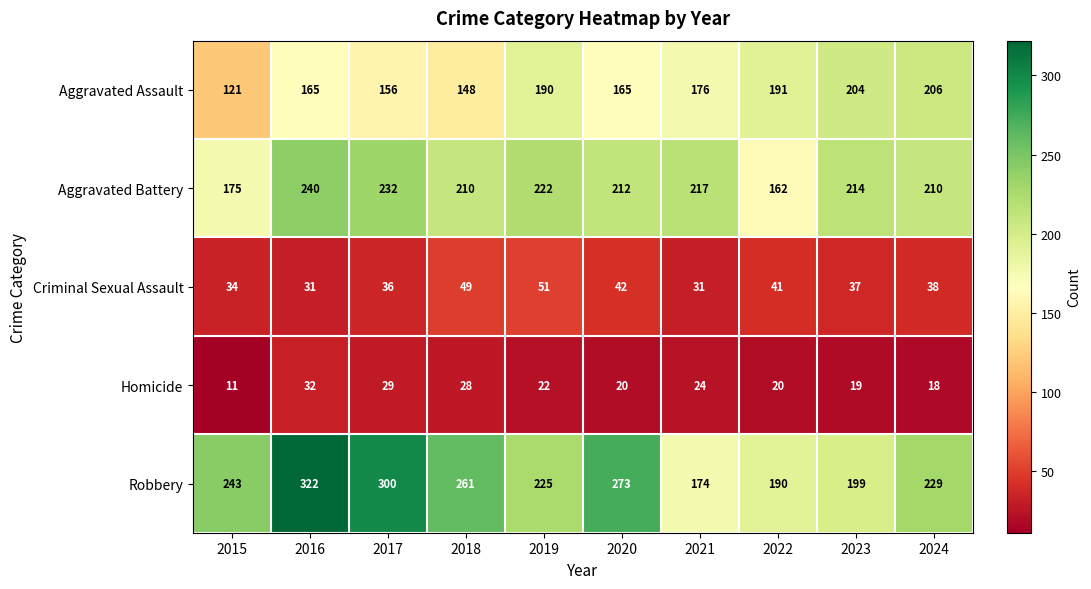

What is the difference between the highest and lowest values at 2021?

193